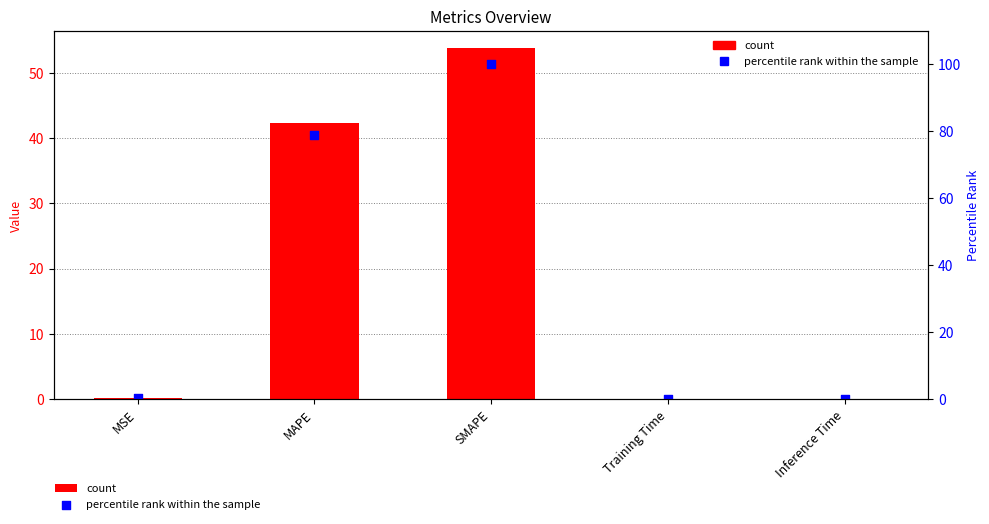

Which series has the widest spread of Y values?

percentile rank